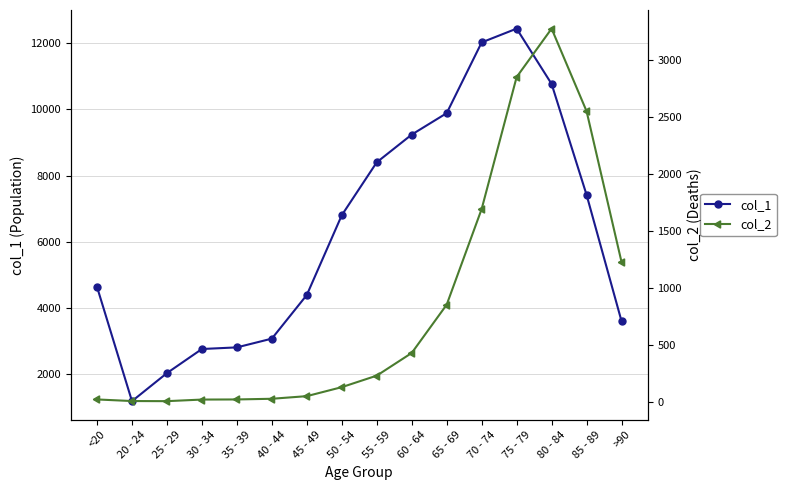

Is the value of col_1 at 40 - 44 greater than the value of col_2 at 70 - 74?

Yes